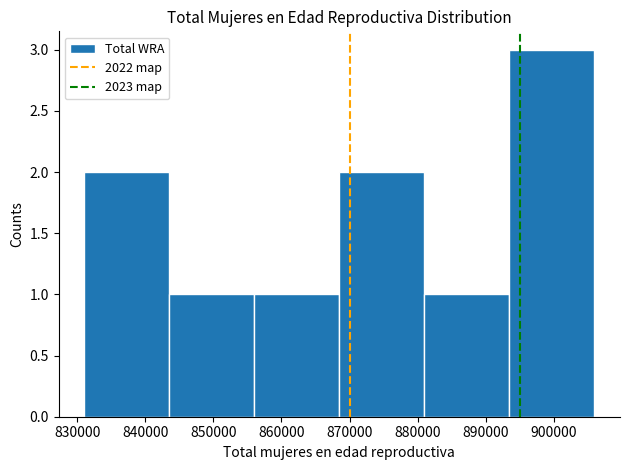

How tall is the bar that spans 893500 to 906000 on the x-axis? Neither the bar edges nor the heights are printed on the chart, so give them approximately, as read against the axes.

3